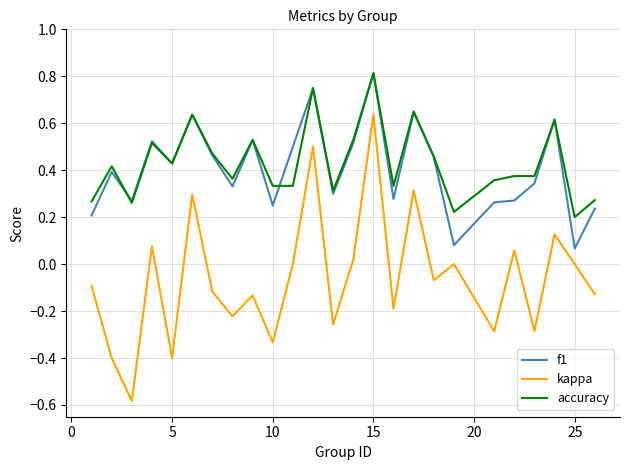

True or false: kappa and f1 cross at least once.

False